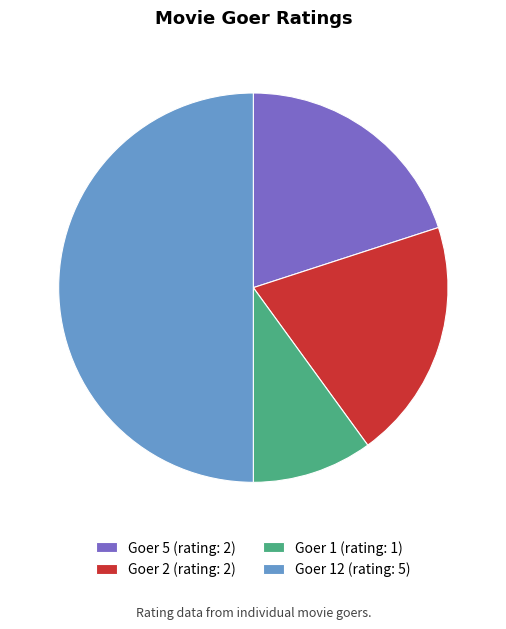

True or false: Goer 1 (rating: 1) accounts for 10% of the total.

True